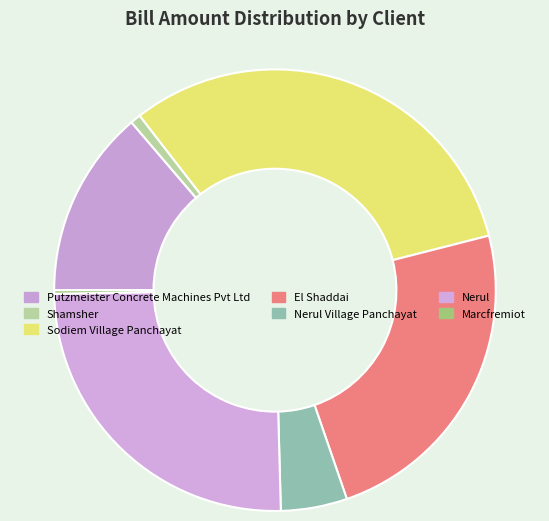

To the nearest percent, what is the average slice percentage?

14%